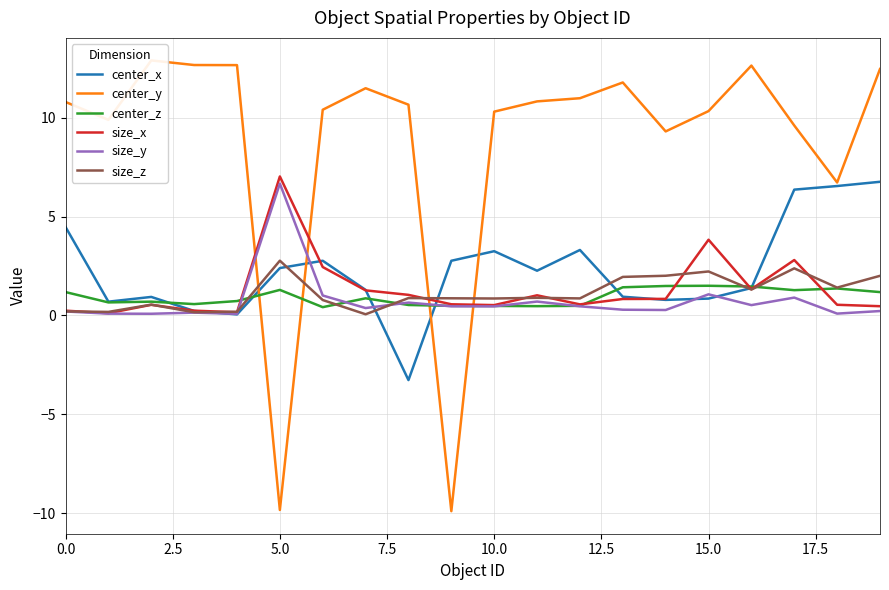

At how many categories does at least one series exceed -3?

20